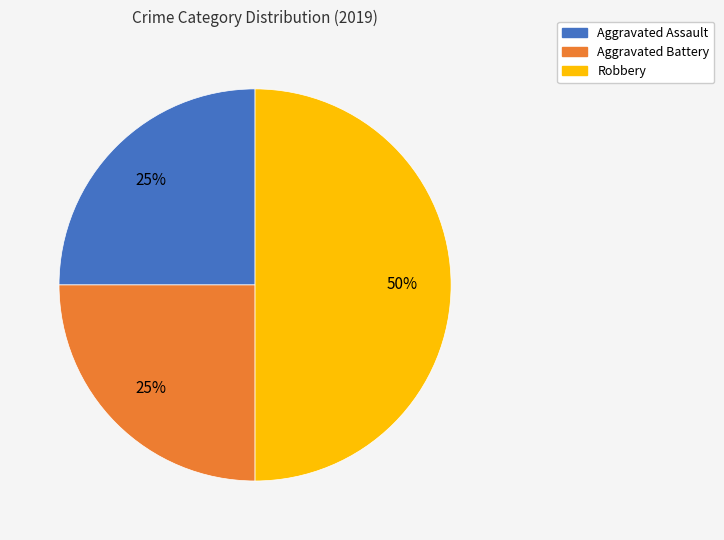

Between Robbery and Aggravated Battery, which is larger?

Robbery